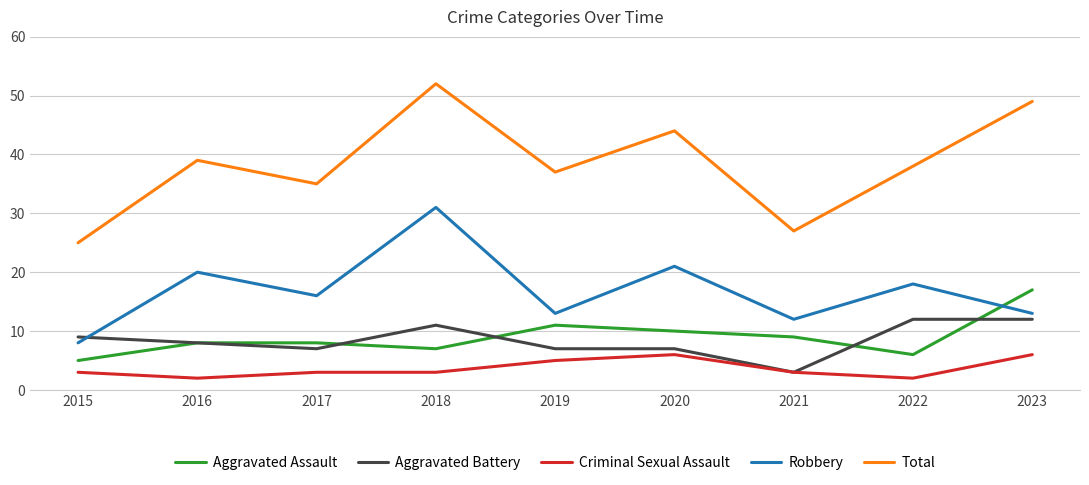

True or false: Criminal Sexual Assault and Aggravated Assault intersect in this chart.

False